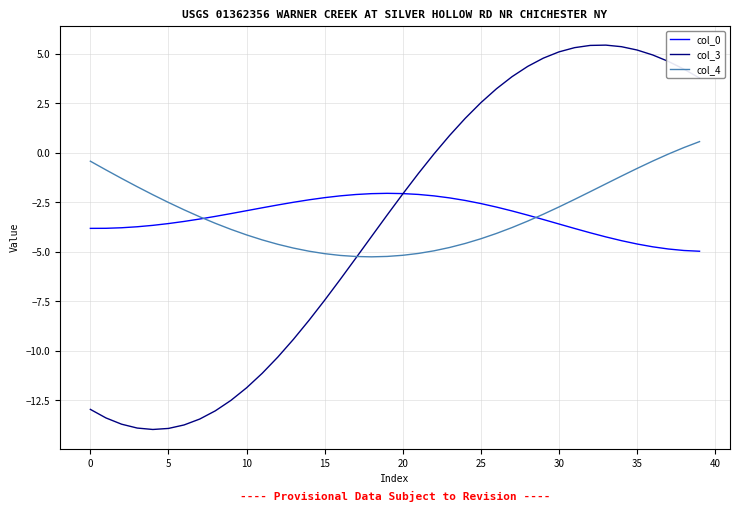

List the series in order of their peak value, highest first.

col_3, col_4, col_0